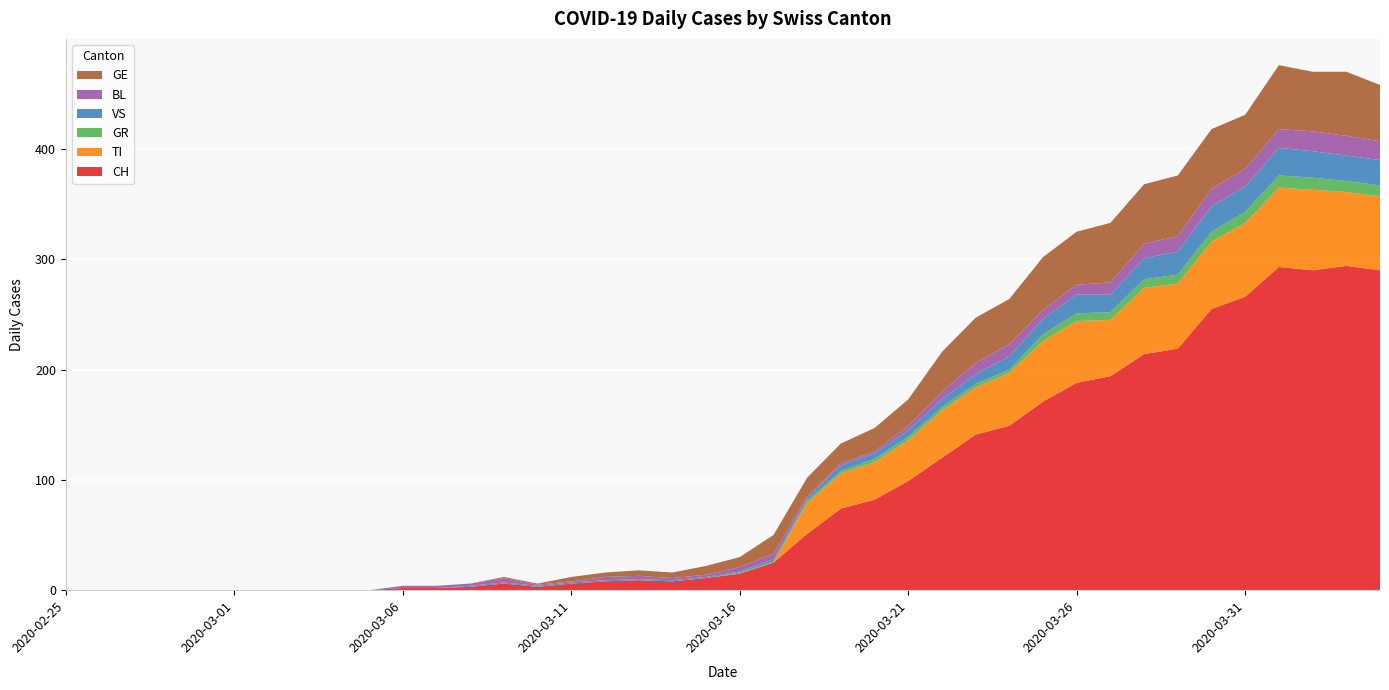

Reading left to right, list all the values displayed in this chart.

CH: 2020-02-25=0	2020-02-26=0	2020-02-27=0	2020-02-28=0	2020-02-29=0	2020-03-01=0	2020-03-02=0	2020-03-03=0	2020-03-04=0	2020-03-05=0	2020-03-06=2	2020-03-07=2	2020-03-08=3	2020-03-09=6	2020-03-10=3	2020-03-11=6	2020-03-12=8	2020-03-13=9	2020-03-14=8	2020-03-15=11	2020-03-16=15	2020-03-17=25	2020-03-18=51	2020-03-19=74	2020-03-20=82	2020-03-21=99	2020-03-22=120	2020-03-23=141	2020-03-24=149	2020-03-25=171	2020-03-26=188	2020-03-27=194	2020-03-28=214	2020-03-29=219	2020-03-30=255	2020-03-31=266	2020-04-01=293	2020-04-02=290	2020-04-03=294	2020-04-04=290
TI: 2020-02-25=0	2020-02-26=0	2020-02-27=0	2020-02-28=0	2020-02-29=0	2020-03-01=0	2020-03-02=0	2020-03-03=0	2020-03-04=0	2020-03-05=0	2020-03-06=0	2020-03-07=0	2020-03-08=0	2020-03-09=0	2020-03-10=0	2020-03-11=0	2020-03-12=0	2020-03-13=0	2020-03-14=0	2020-03-15=0	2020-03-16=0	2020-03-17=0	2020-03-18=28	2020-03-19=32	2020-03-20=34	2020-03-21=37	2020-03-22=43	2020-03-23=43	2020-03-24=48	2020-03-25=55	2020-03-26=56	2020-03-27=51	2020-03-28=60	2020-03-29=59	2020-03-30=61	2020-03-31=67	2020-04-01=72	2020-04-02=73	2020-04-03=67	2020-04-04=67
GR: 2020-02-25=0	2020-02-26=0	2020-02-27=0	2020-02-28=0	2020-02-29=0	2020-03-01=0	2020-03-02=0	2020-03-03=0	2020-03-04=0	2020-03-05=0	2020-03-06=0	2020-03-07=0	2020-03-08=0	2020-03-09=0	2020-03-10=0	2020-03-11=0	2020-03-12=0	2020-03-13=0	2020-03-14=0	2020-03-15=0	2020-03-16=1	2020-03-17=1	2020-03-18=2	2020-03-19=2	2020-03-20=3	2020-03-21=3	2020-03-22=3	2020-03-23=3	2020-03-24=3	2020-03-25=6	2020-03-26=7	2020-03-27=7	2020-03-28=8	2020-03-29=8	2020-03-30=9	2020-03-31=10	2020-04-01=11	2020-04-02=11	2020-04-03=10	2020-04-04=10
VS: 2020-02-25=0	2020-02-26=0	2020-02-27=0	2020-02-28=0	2020-02-29=0	2020-03-01=0	2020-03-02=0	2020-03-03=0	2020-03-04=0	2020-03-05=0	2020-03-06=0	2020-03-07=0	2020-03-08=1	2020-03-09=1	2020-03-10=1	2020-03-11=1	2020-03-12=1	2020-03-13=1	2020-03-14=1	2020-03-15=1	2020-03-16=1	2020-03-17=2	2020-03-18=2	2020-03-19=5	2020-03-20=5	2020-03-21=6	2020-03-22=7	2020-03-23=9	2020-03-24=12	2020-03-25=14	2020-03-26=17	2020-03-27=16	2020-03-28=19	2020-03-29=21	2020-03-30=23	2020-03-31=23	2020-04-01=25	2020-04-02=24	2020-04-03=23	2020-04-04=23
BL: 2020-02-25=0	2020-02-26=0	2020-02-27=0	2020-02-28=0	2020-02-29=0	2020-03-01=0	2020-03-02=0	2020-03-03=0	2020-03-04=0	2020-03-05=0	2020-03-06=2	2020-03-07=2	2020-03-08=2	2020-03-09=4	2020-03-10=1	2020-03-11=1	2020-03-12=3	2020-03-13=3	2020-03-14=2	2020-03-15=2	2020-03-16=4	2020-03-17=5	2020-03-18=2	2020-03-19=2	2020-03-20=2	2020-03-21=4	2020-03-22=7	2020-03-23=10	2020-03-24=11	2020-03-25=8	2020-03-26=9	2020-03-27=11	2020-03-28=13	2020-03-29=14	2020-03-30=16	2020-03-31=16	2020-04-01=17	2020-04-02=18	2020-04-03=18	2020-04-04=17
GE: 2020-02-25=0	2020-02-26=0	2020-02-27=0	2020-02-28=0	2020-02-29=0	2020-03-01=0	2020-03-02=0	2020-03-03=0	2020-03-04=0	2020-03-05=0	2020-03-06=0	2020-03-07=0	2020-03-08=0	2020-03-09=1	2020-03-10=1	2020-03-11=4	2020-03-12=4	2020-03-13=5	2020-03-14=5	2020-03-15=8	2020-03-16=9	2020-03-17=17	2020-03-18=17	2020-03-19=18	2020-03-20=21	2020-03-21=24	2020-03-22=36	2020-03-23=41	2020-03-24=41	2020-03-25=48	2020-03-26=48	2020-03-27=54	2020-03-28=54	2020-03-29=55	2020-03-30=54	2020-03-31=49	2020-04-01=58	2020-04-02=54	2020-04-03=58	2020-04-04=51